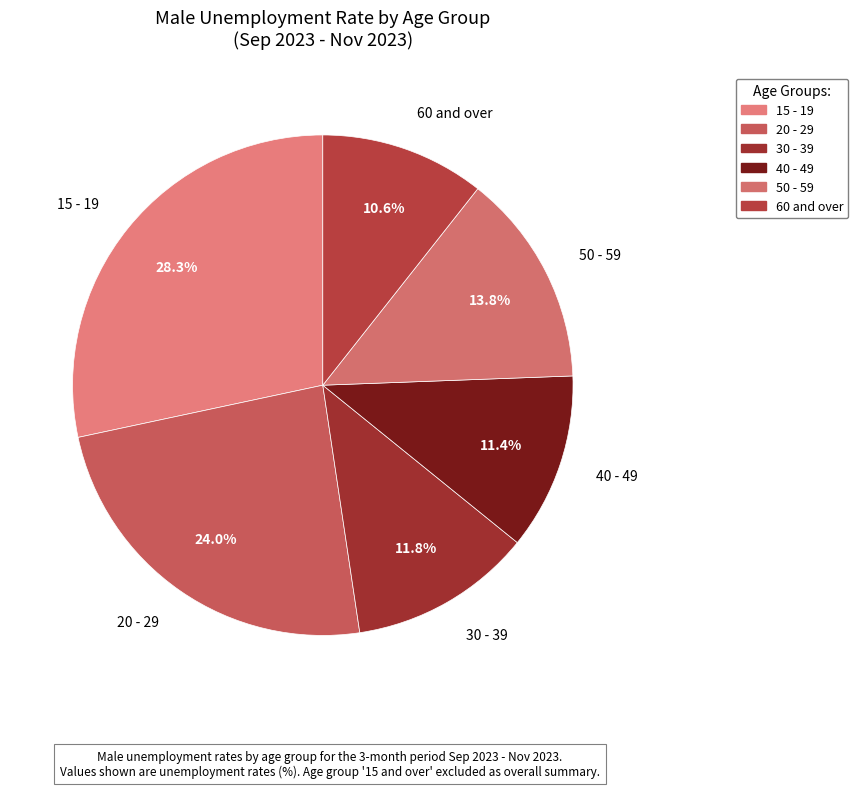

What percentage is the 15 - 19 slice, to the nearest percent?

28%